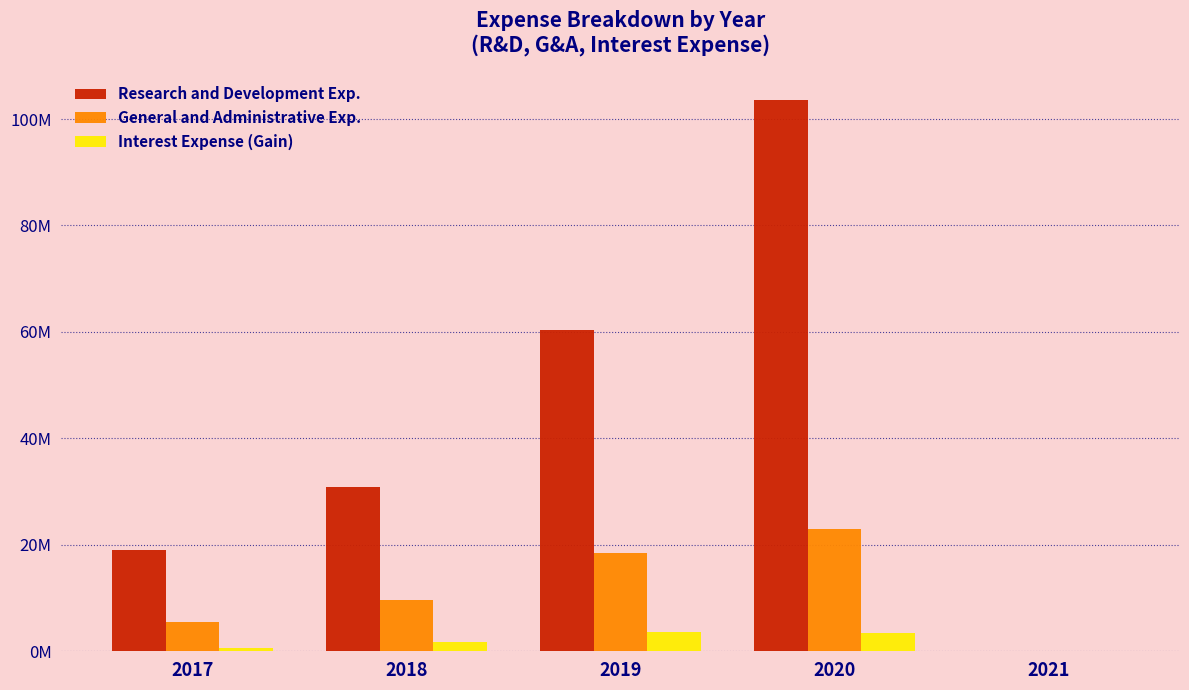

Reading right to left, what are all the values shown in this chart?

Research and Development Exp.: 136734	103520000	60393000	30883000	19099000
General and Administrative Exp.: 35915	23029000	18457000	9674000	5479000
Interest Expense (Gain): 3358	3506000	3553000	1796000	558000